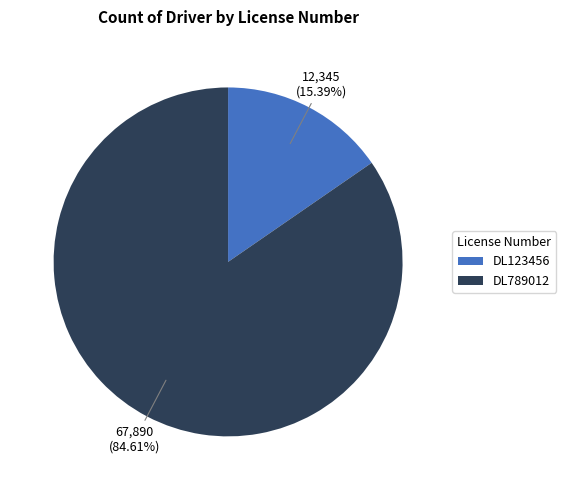

Which slice is the largest?

DL789012